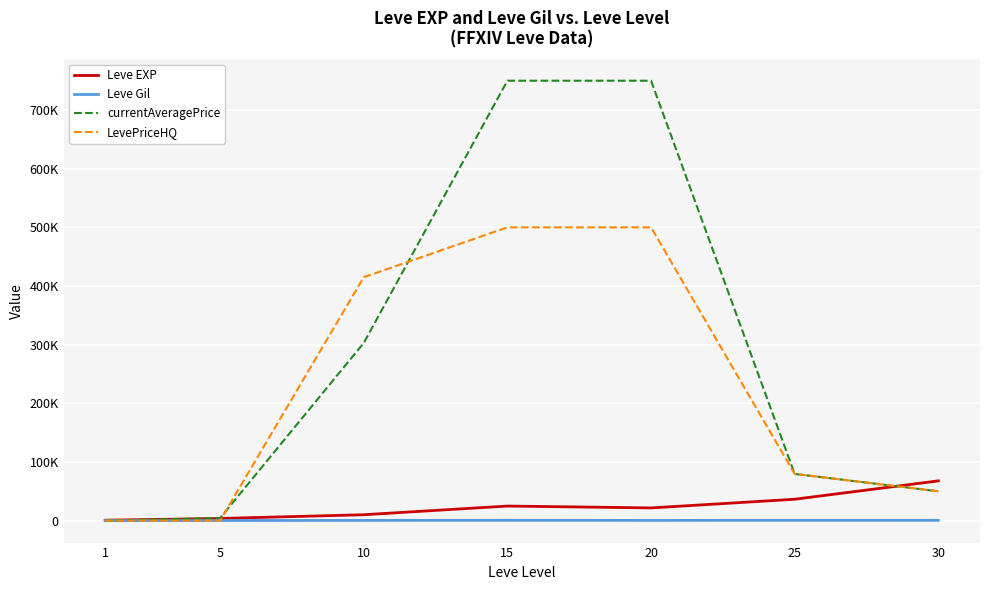

Does the chart have visible grid lines?

Yes